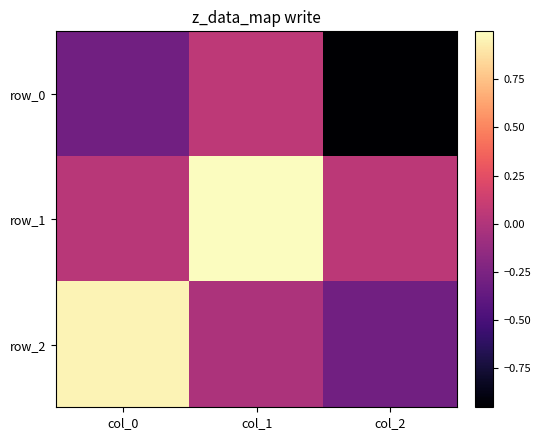

What is the smallest value displayed?

-1.0